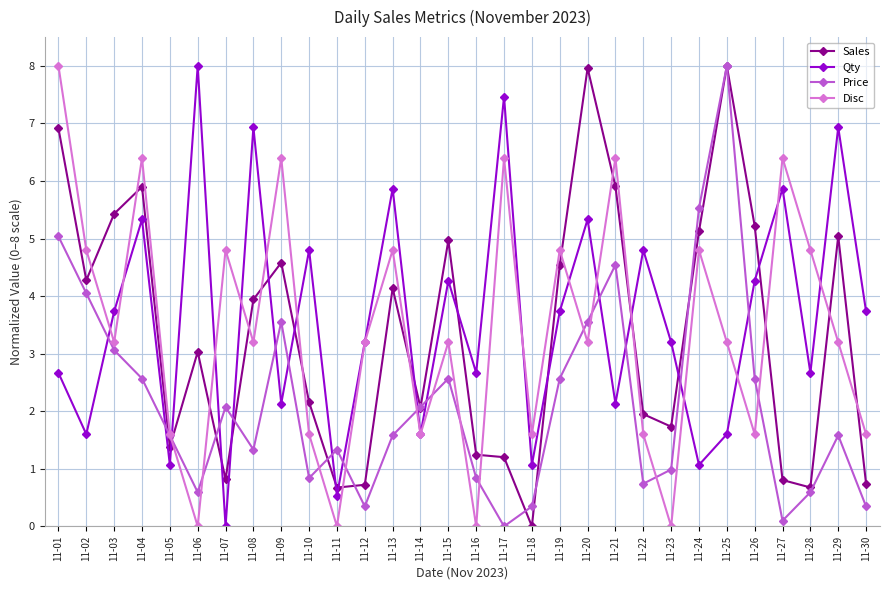

What is the difference between the maximum and minimum values in the Price series?

8.0